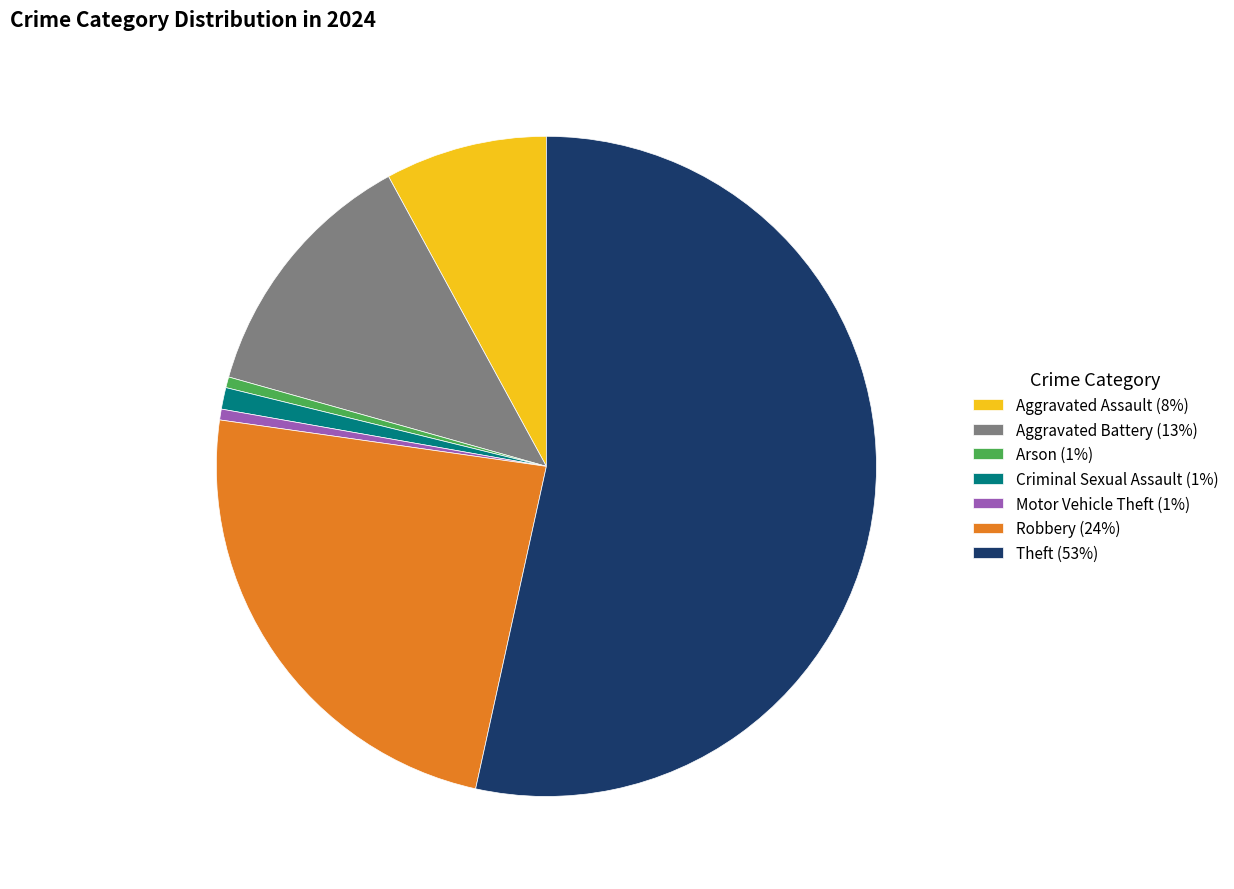

Is the sum of Aggravated Battery (13%) and Theft (53%) greater than half?

Yes